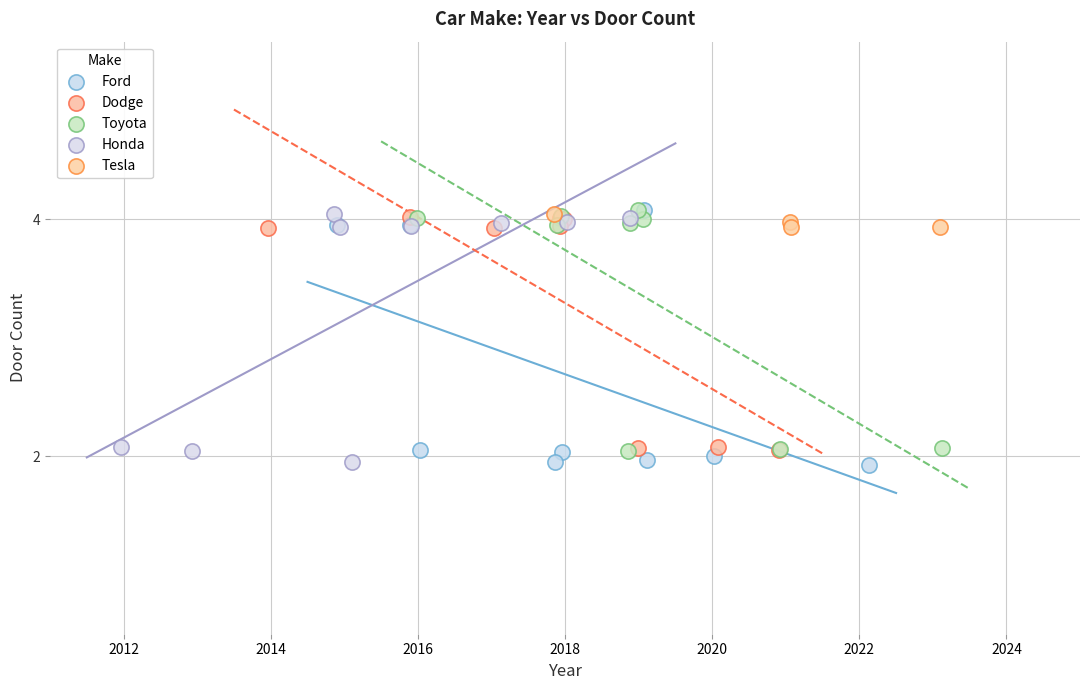

What are all the series names shown in the legend?

Ford, Dodge, Toyota, Honda, Tesla